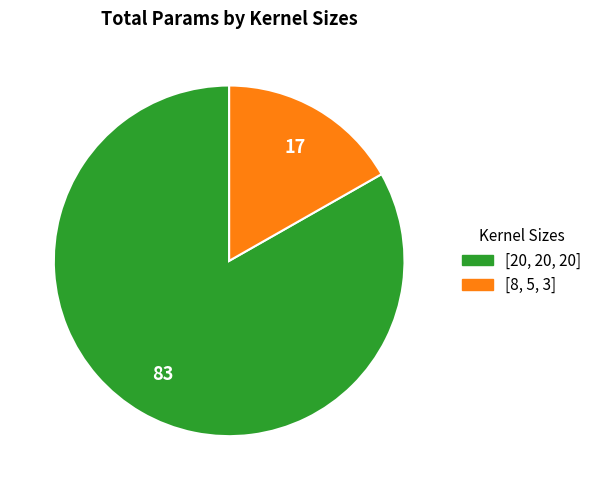

Which category accounts for the majority?

[20, 20, 20]